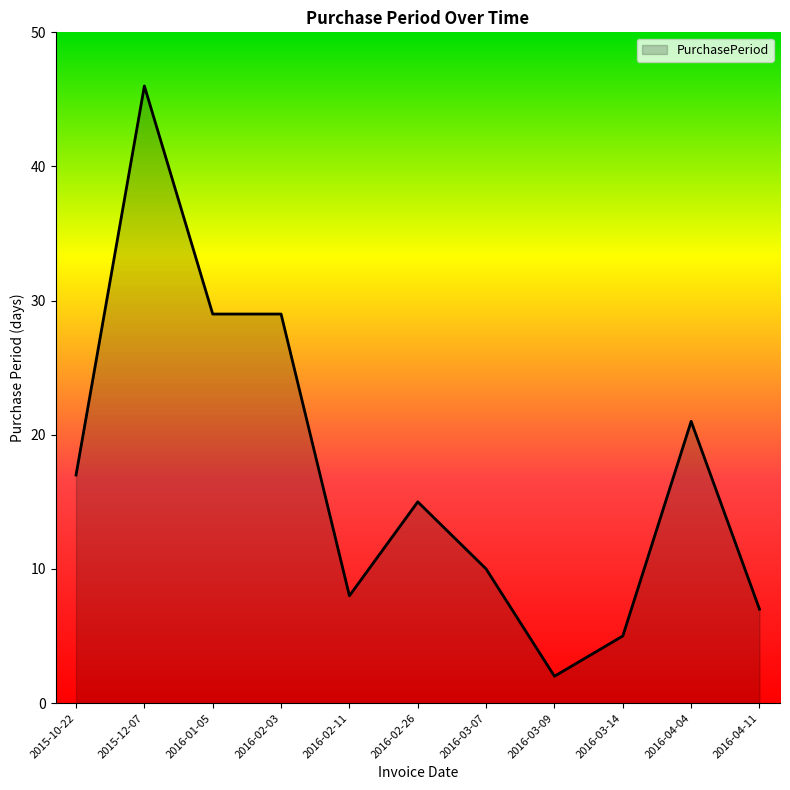

Where is the data nearest to the value 24?

2016-04-04